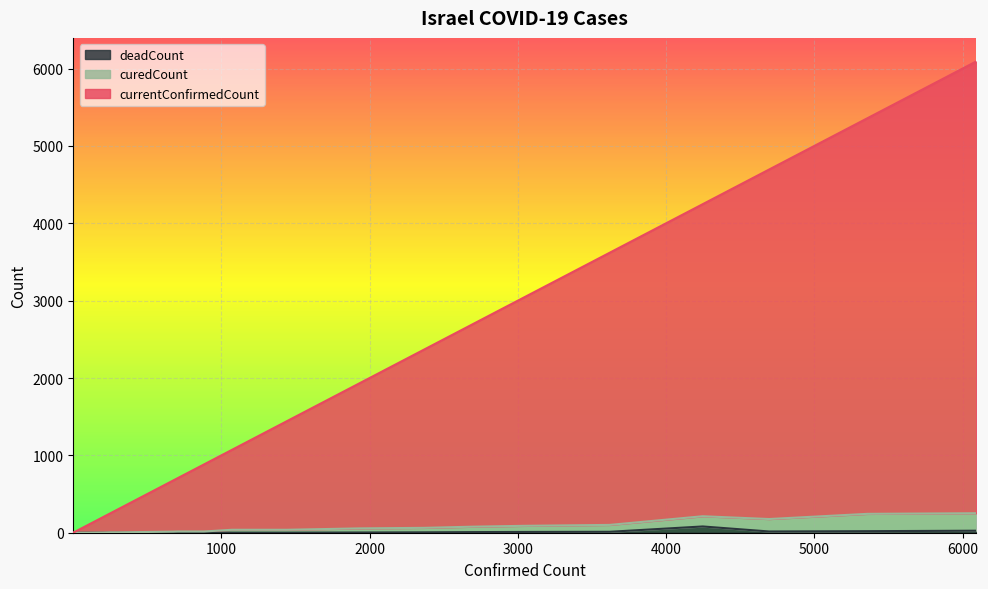

Reading right to left, what are all the values shown in this chart?

currentConfirmedCount: 6092	5358	4695	4247	3619	3035	2693	2369	1930	1442	1071	883	705	677	304	250	200	178	100	75	75	75	39	39	25	19	15	15	12	10	7	7	5	3	2	2	2	1	1	1
curedCount: 252	244	177	213	101	89	78	63	56	38	38	16	16	14	5	5	2	2	0	0	0	0	0	0	0	0	0	0	0	0	0	0	0	0	0	0	0	0	0	0
deadCount: 26	20	16	81	12	10	8	5	3	1	1	1	1	0	0	0	0	0	0	0	0	0	0	0	0	0	0	0	0	0	0	0	0	0	0	0	0	0	0	0